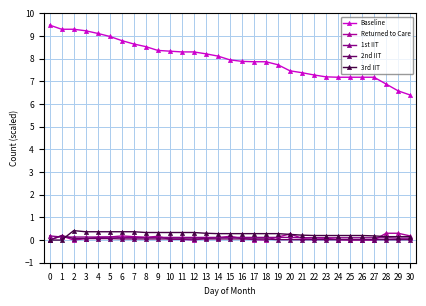

Reading left to right, what are all the values shown in this chart?

Baseline: 0=9.5	1=9.3	2=9.3	3=9.2	4=9.1	5=9.0	6=8.8	7=8.7	8=8.5	9=8.4	10=8.3	11=8.3	12=8.3	13=8.2	14=8.1	15=8.0	16=7.9	17=7.9	18=7.9	19=7.7	20=7.5	21=7.4	22=7.3	23=7.2	24=7.2	25=7.2	26=7.2	27=7.2	28=6.9	29=6.6	30=6.4
Returned to Care: 0=0.0	1=0.2	2=0.0	3=0.1	4=0.1	5=0.1	6=0.2	7=0.1	8=0.1	9=0.2	10=0.0	11=0.0	12=0.0	13=0.1	14=0.1	15=0.2	16=0.1	17=0.0	18=0.0	19=0.1	20=0.3	21=0.1	22=0.1	23=0.1	24=0.0	25=0.0	26=0.0	27=0.0	28=0.3	29=0.3	30=0.2
1st IIT: 0=0.2	1=0.1	2=0.1	3=0.1	4=0.1	5=0.1	6=0.1	7=0.1	8=0.1	9=0.1	10=0.1	11=0.1	12=0.1	13=0.1	14=0.1	15=0.1	16=0.1	17=0.1	18=0.1	19=0.1	20=0.1	21=0.1	22=0.1	23=0.1	24=0.1	25=0.1	26=0.1	27=0.1	28=0.1	29=0.1	30=0.1
2nd IIT: 0=0.0	1=0.2	2=0.1	3=0.1	4=0.1	5=0.1	6=0.1	7=0.1	8=0.1	9=0.1	10=0.1	11=0.1	12=0.1	13=0.1	14=0.1	15=0.1	16=0.1	17=0.1	18=0.1	19=0.0	20=0.0	21=0.0	22=0.0	23=0.0	24=0.0	25=0.0	26=0.0	27=0.0	28=0.0	29=0.0	30=0.0
3rd IIT: 0=0.0	1=0.0	2=0.4	3=0.4	4=0.4	5=0.4	6=0.4	7=0.4	8=0.3	9=0.3	10=0.3	11=0.3	12=0.3	13=0.3	14=0.3	15=0.3	16=0.3	17=0.3	18=0.3	19=0.3	20=0.2	21=0.2	22=0.2	23=0.2	24=0.2	25=0.2	26=0.2	27=0.2	28=0.1	29=0.1	30=0.1